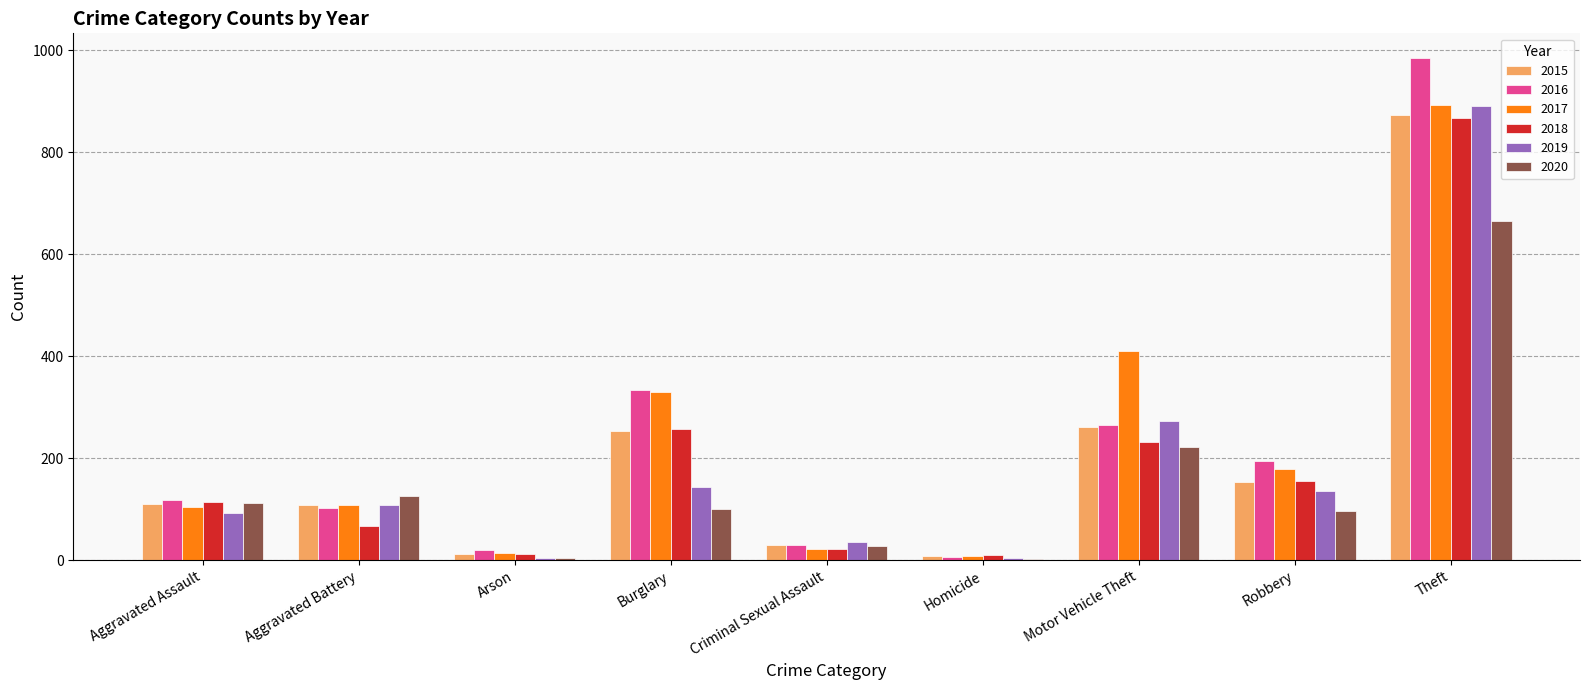

Between Aggravated Battery and Arson, which series saw the biggest shift?

2020